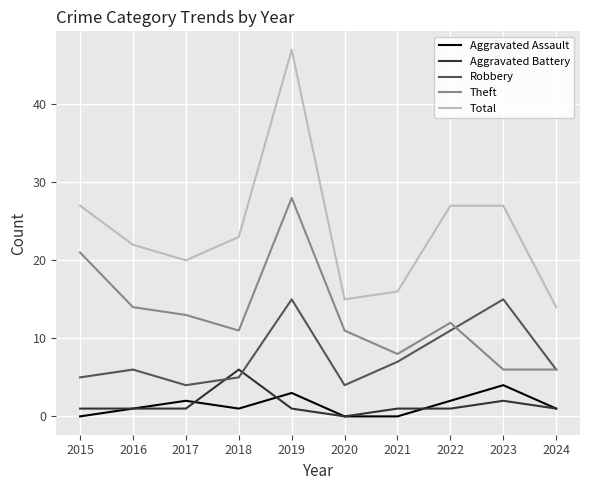

Is it true that Theft equals 8 at 2021?

True